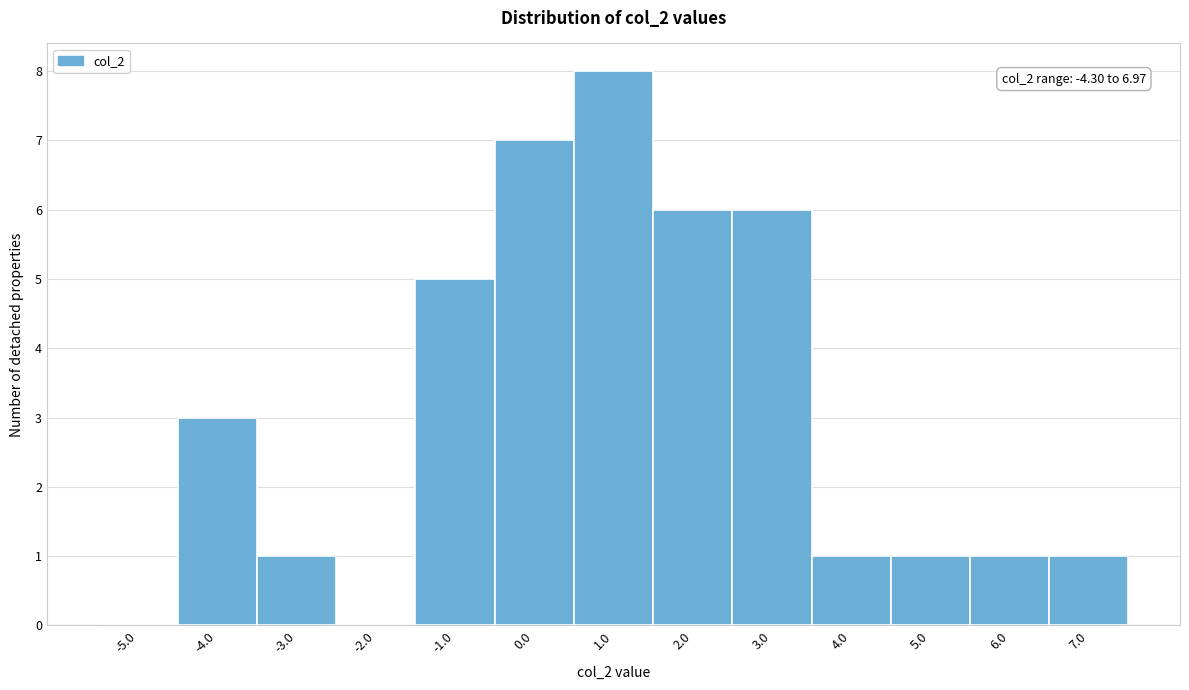

Over which range of the x-axis is the bar tallest?

0.5 to 1.5